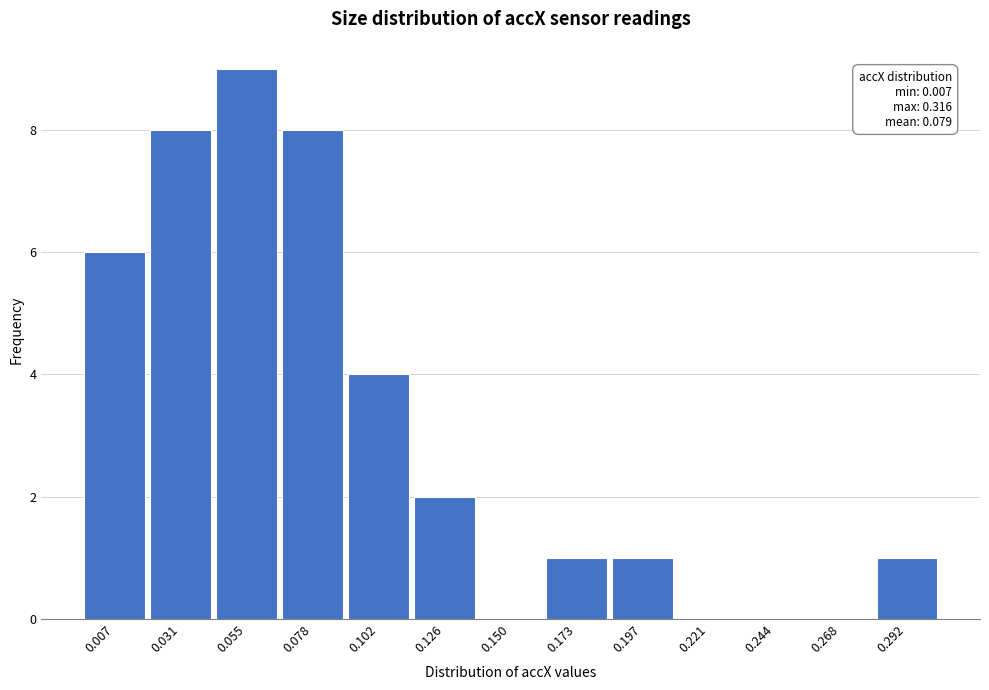

Reading right to left, extract all data points from this chart.

0.292=1	0.268=0	0.244=0	0.221=0	0.197=1	0.173=1	0.150=0	0.126=2	0.102=4	0.078=8	0.055=9	0.031=8	0.007=6